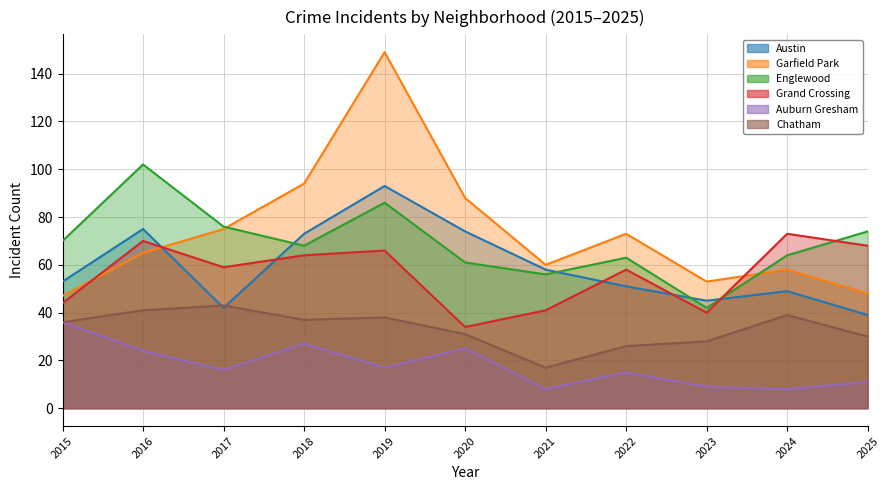

True or false: Austin and Englewood cross at least once.

True